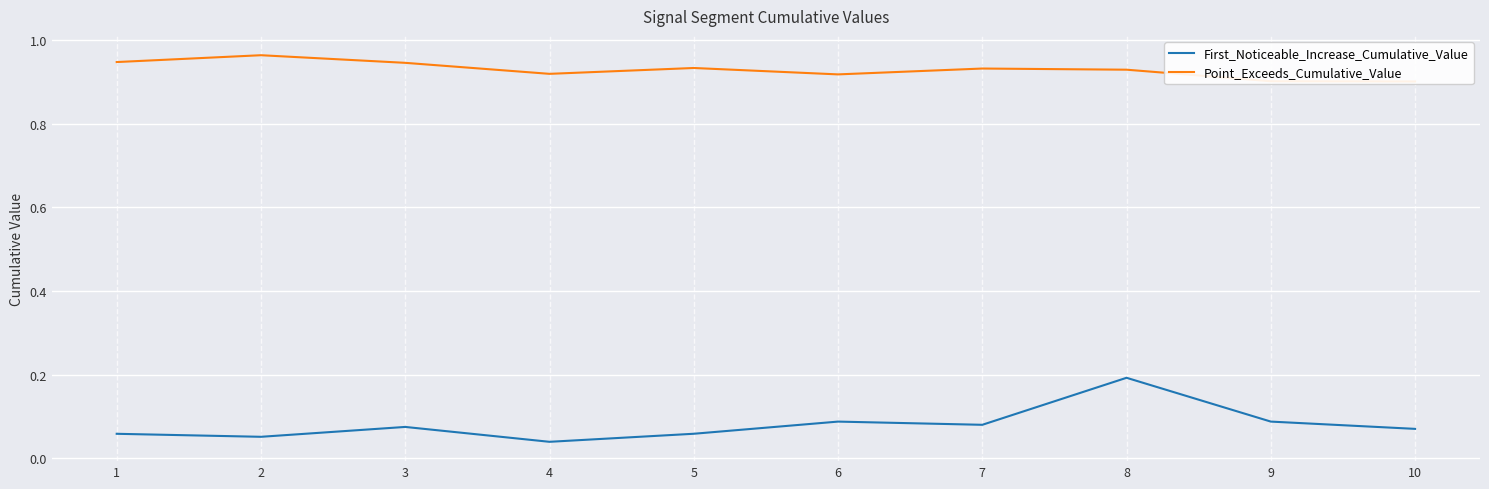

Rank the series at 9 from lowest to highest value.

First_Noticeable_Increase_Cumulative_Value, Point_Exceeds_Cumulative_Value